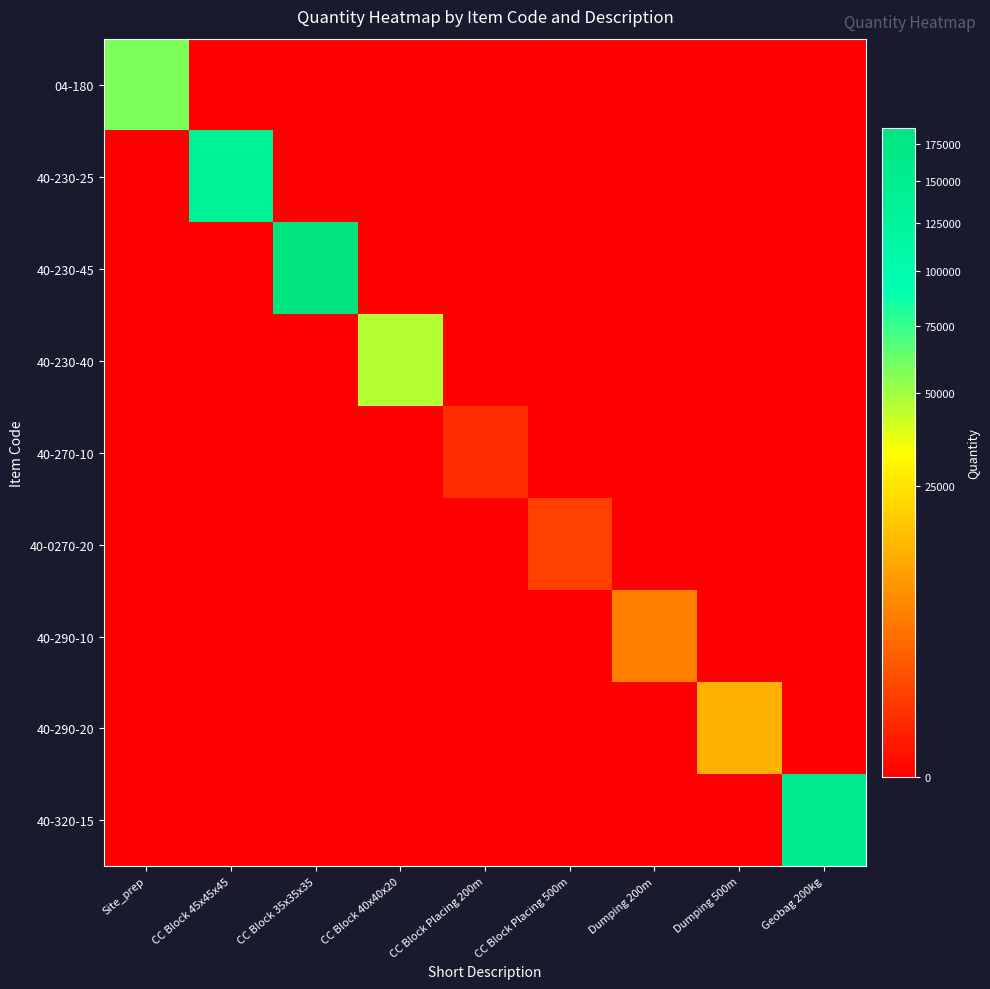

What is the total value across all series at CC Block 45x45x45?

131160